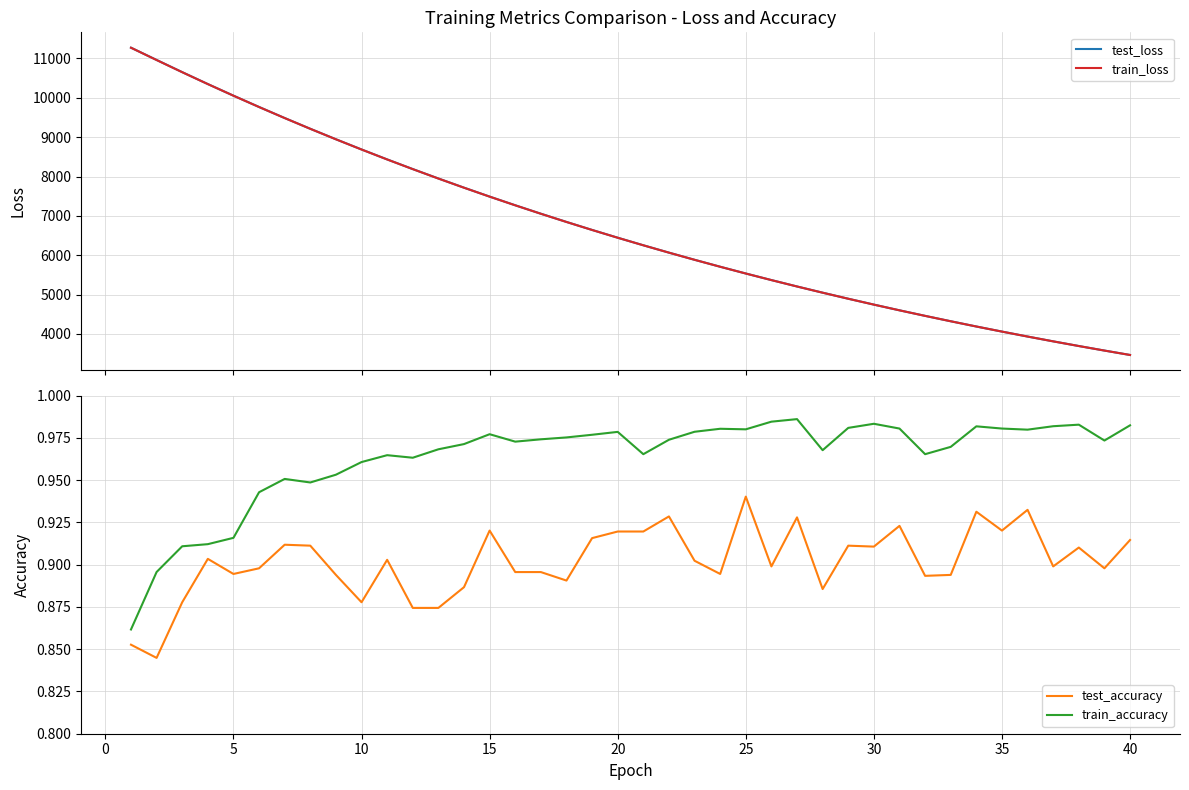

At how many categories does at least one series exceed 3032?

40